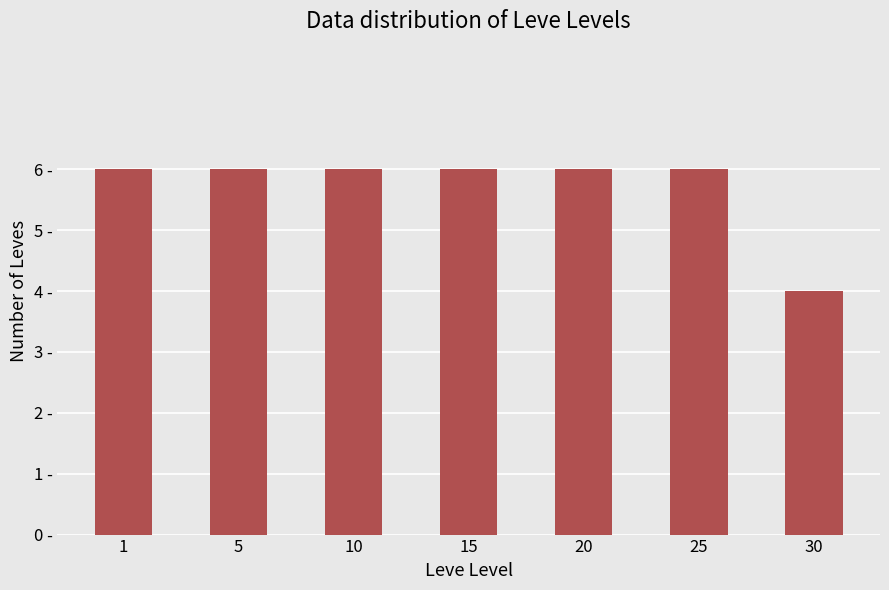

Approximately how many times larger is the value at 20 compared to 15?

1.0